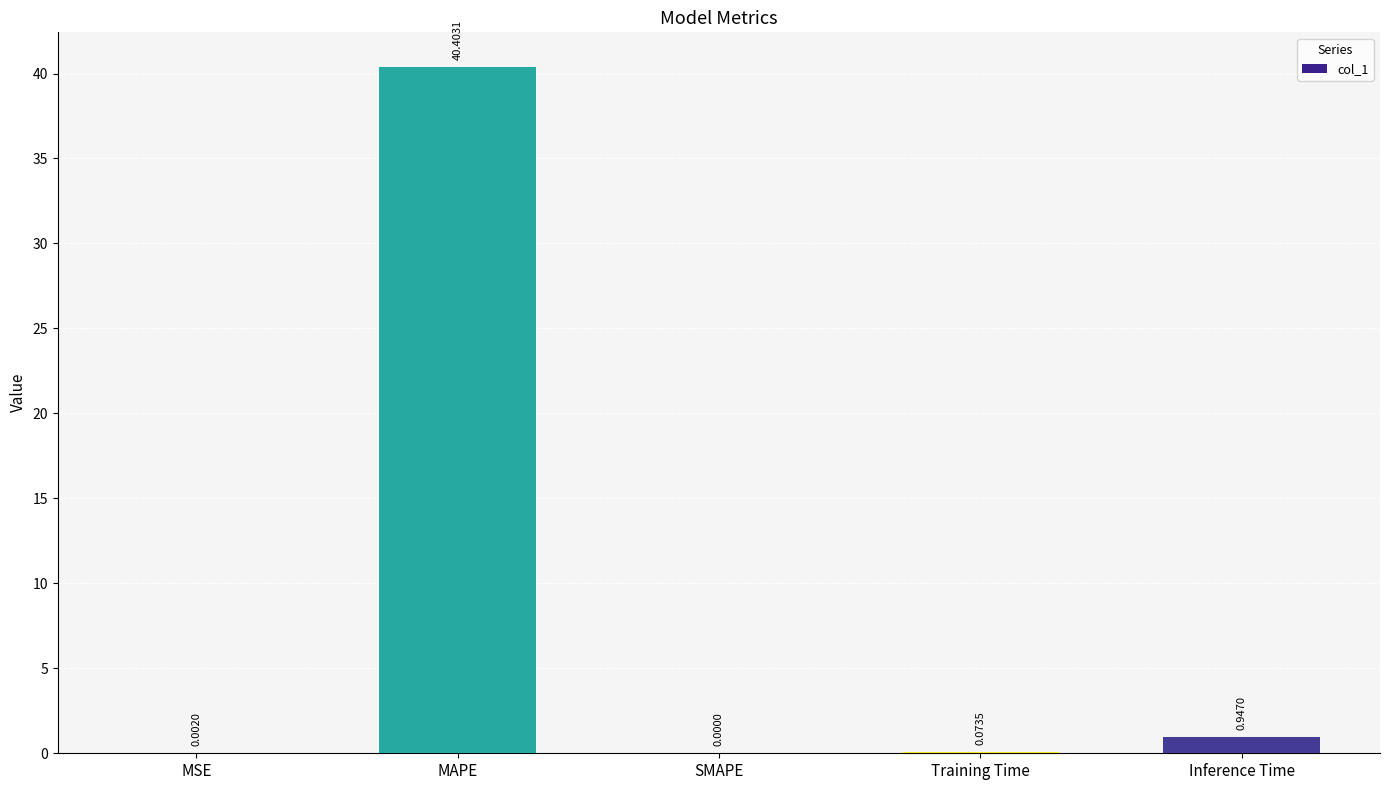

Which label corresponds to the largest value in the chart?

MAPE